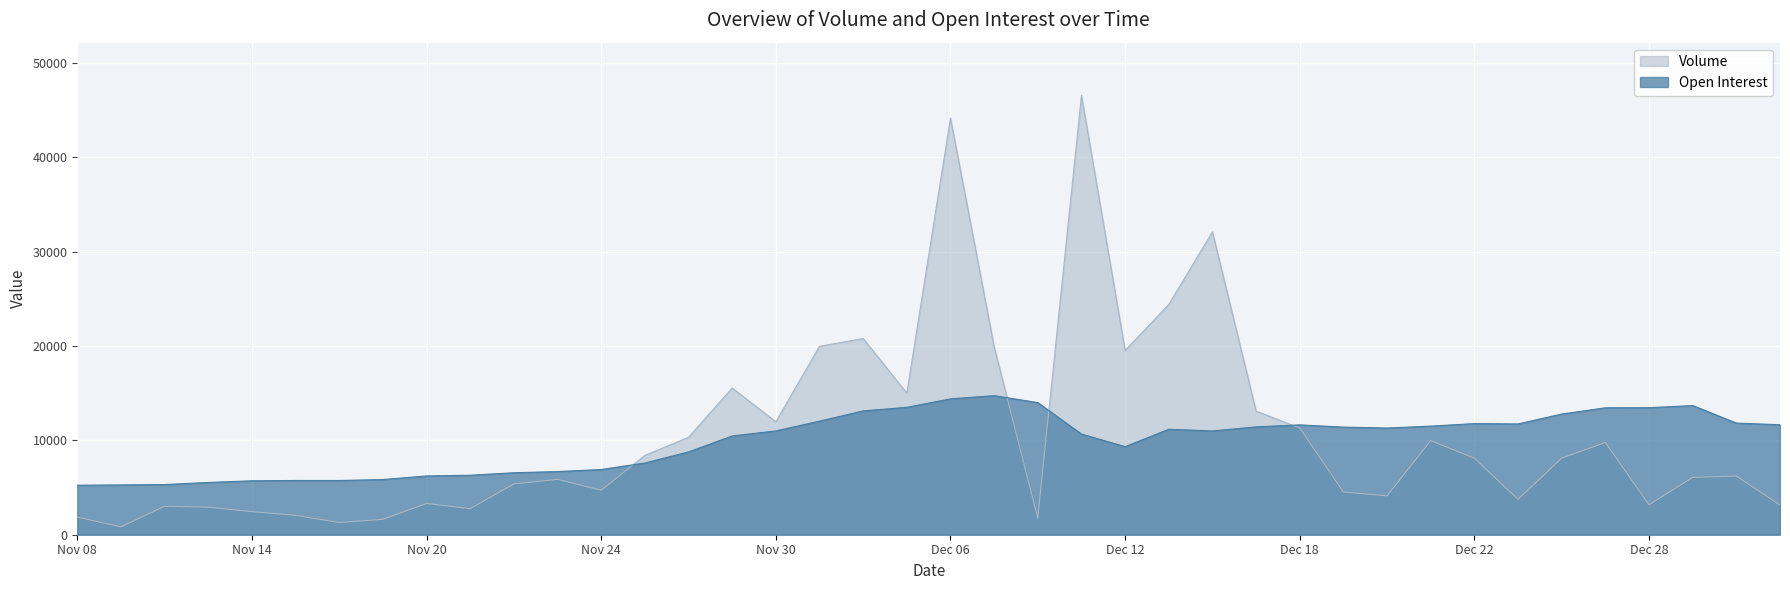

The value of Volume at Dec 12 is 30311. True or false?

False